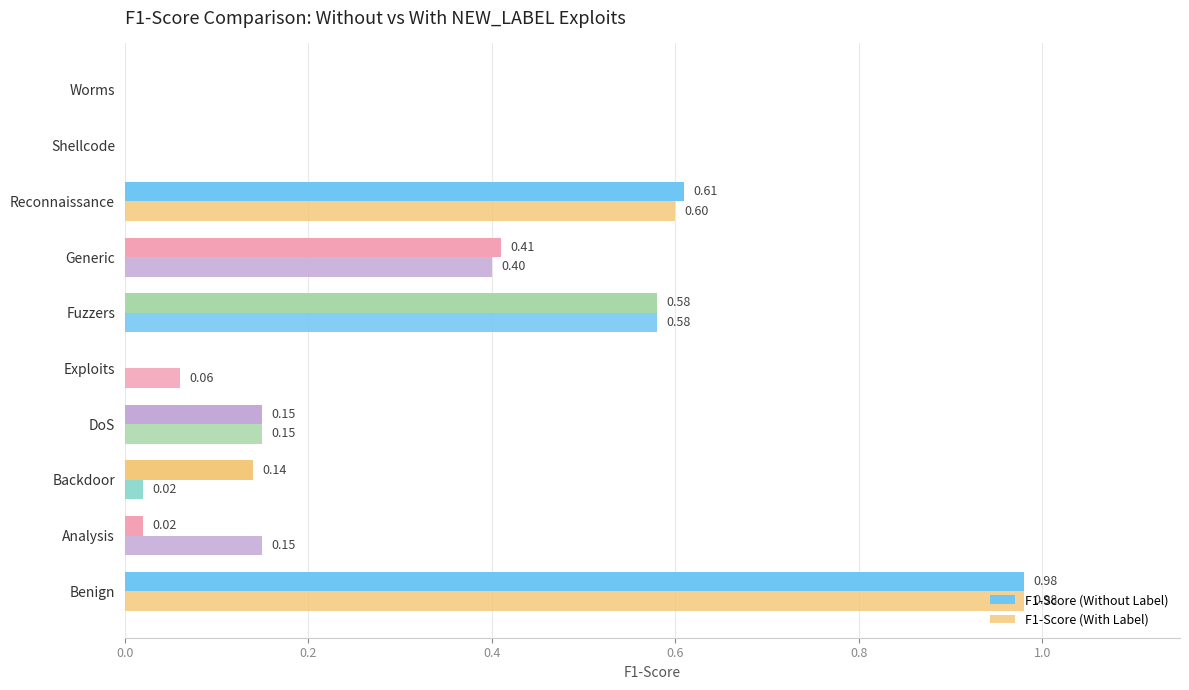

How many values in the F1-Score (Without Label) series exceed 0?

7